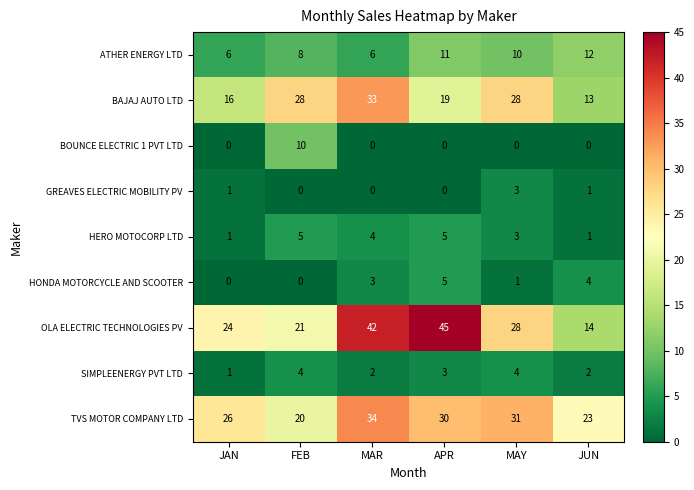

True or false: HERO MOTOCORP LTD has a value of 1 at JAN.

True